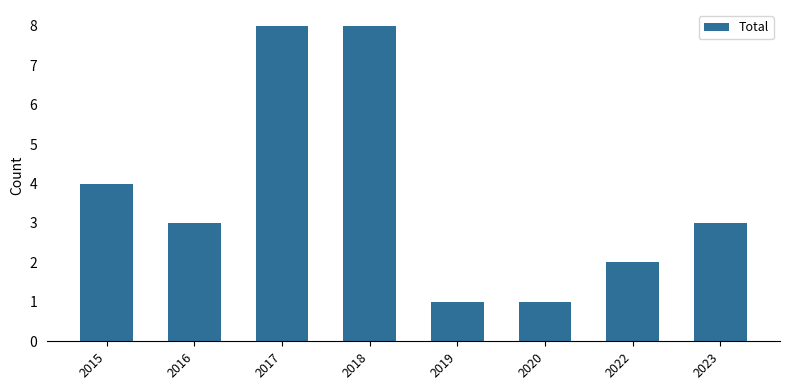

Are the bars grouped side by side (vs. stacked)?

No